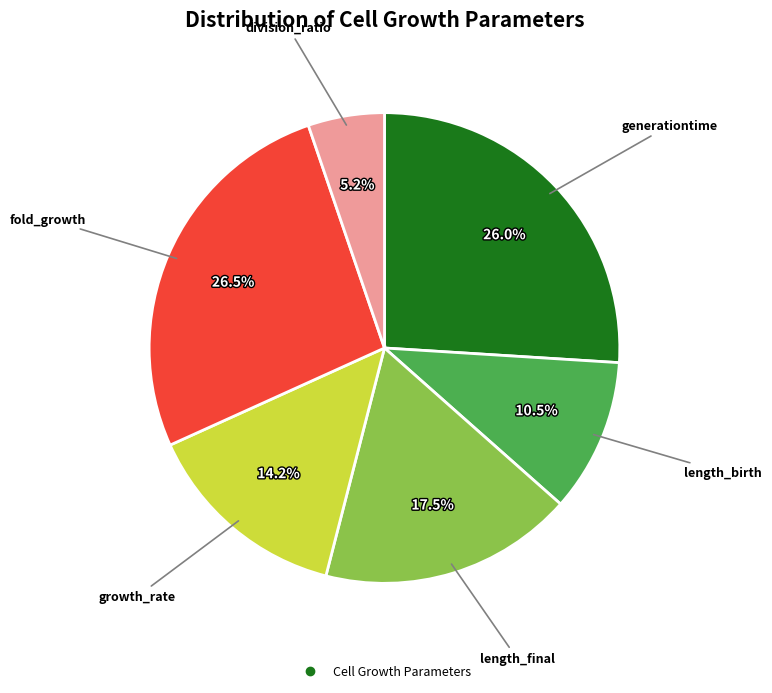

How many slices are in this pie chart?

6